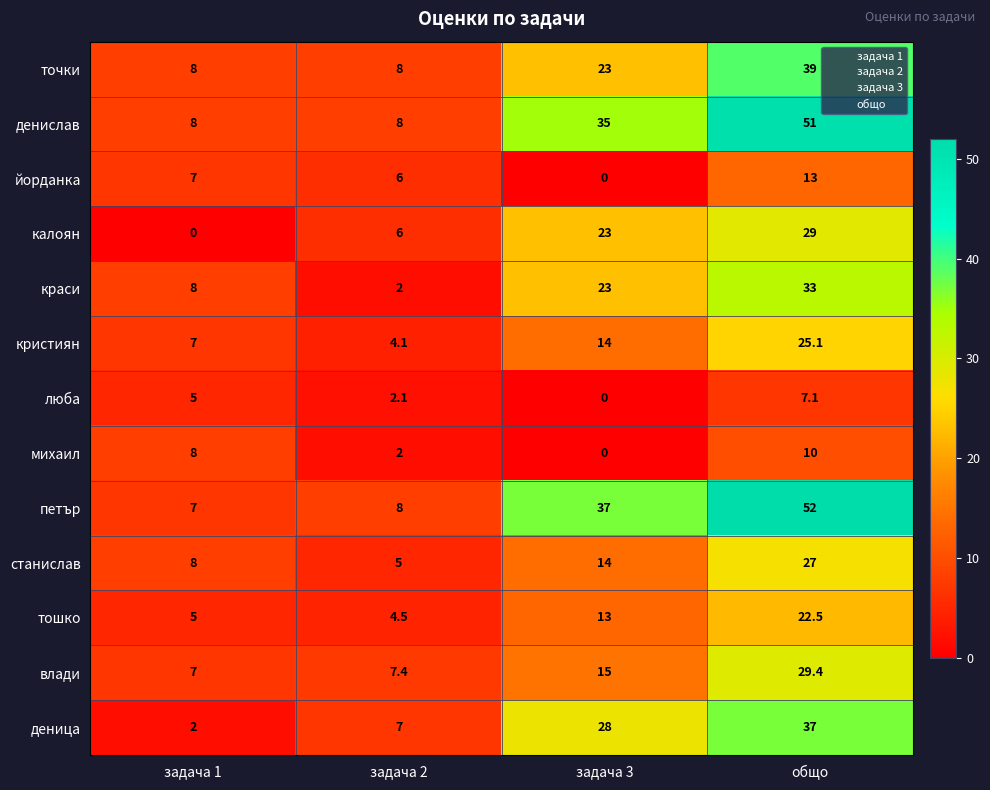

How many distinct data groups are displayed?

13